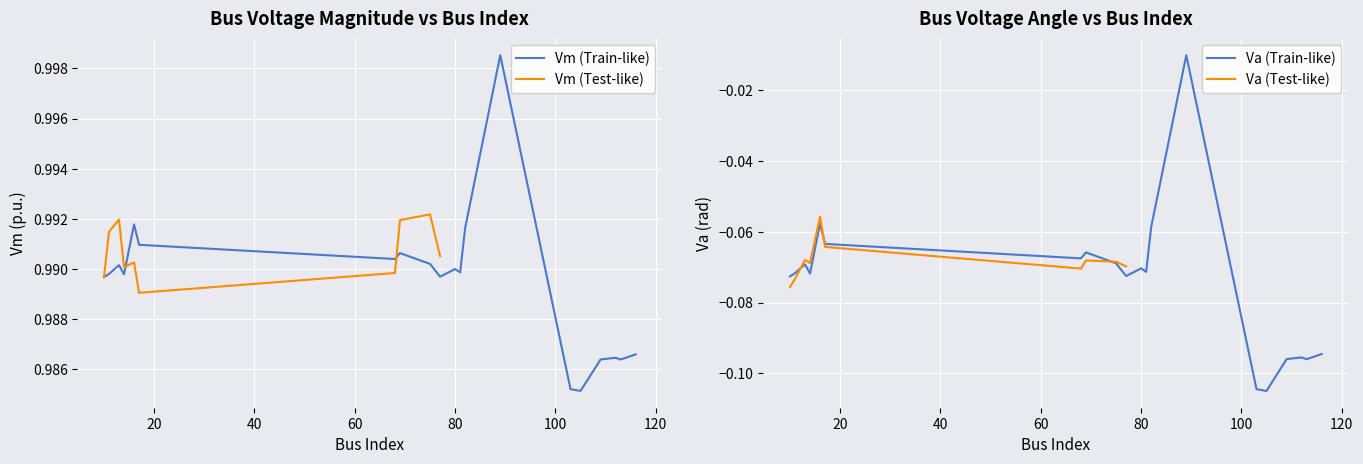

What is the minimum value for Va?

-0.1